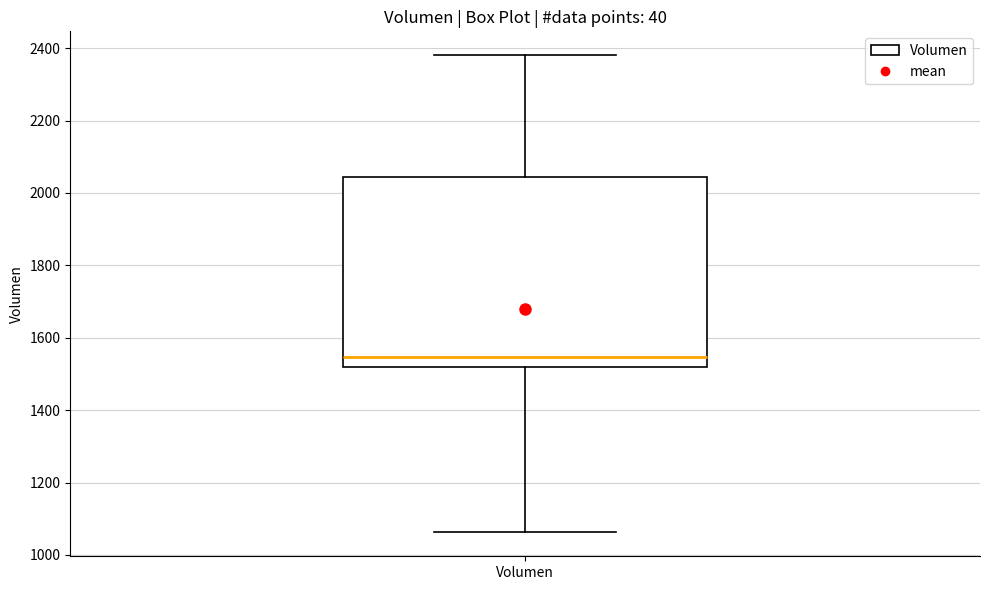

Where does the upper whisker of the box for Volumen end on the y-axis? The values are not printed on the chart, so give them approximately, as read against the axis.

2380